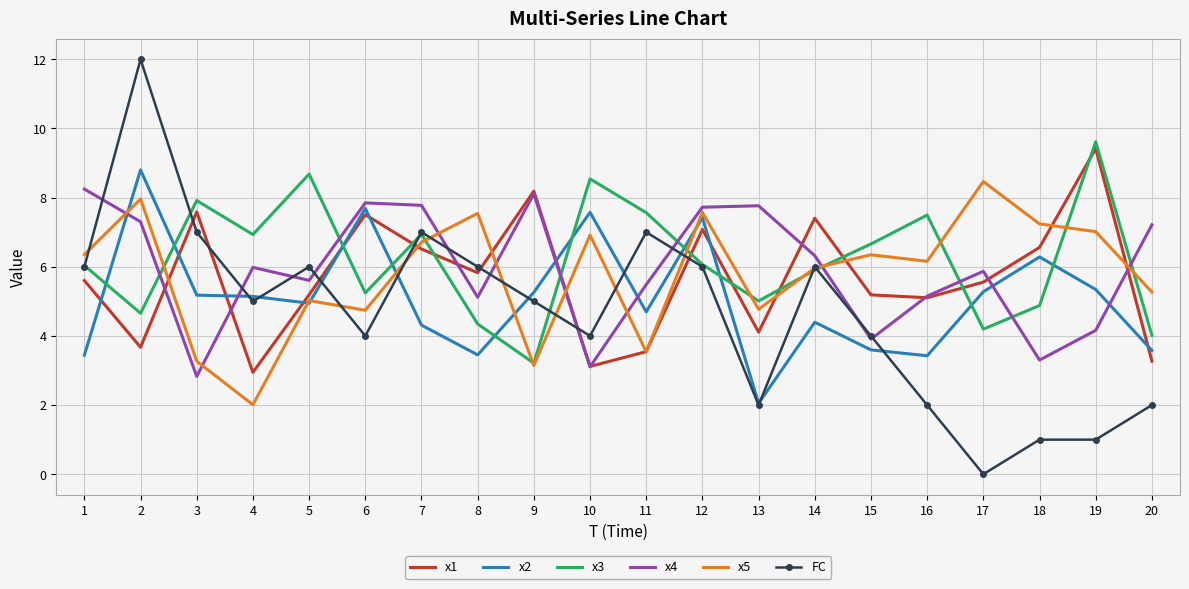

How many interior local peaks does the x3 series have?

6